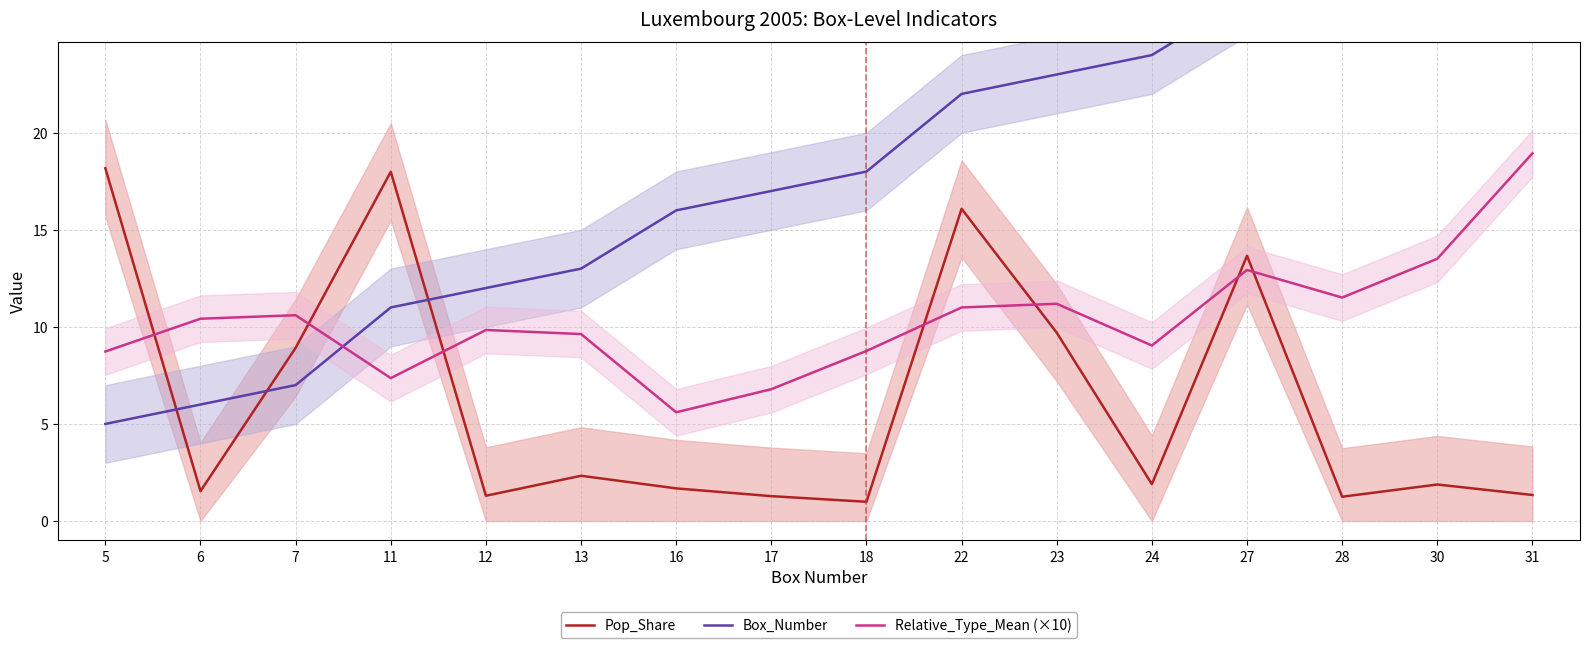

Is it true that Relative_Type_Mean (×10) equals 13.5 at 30?

True